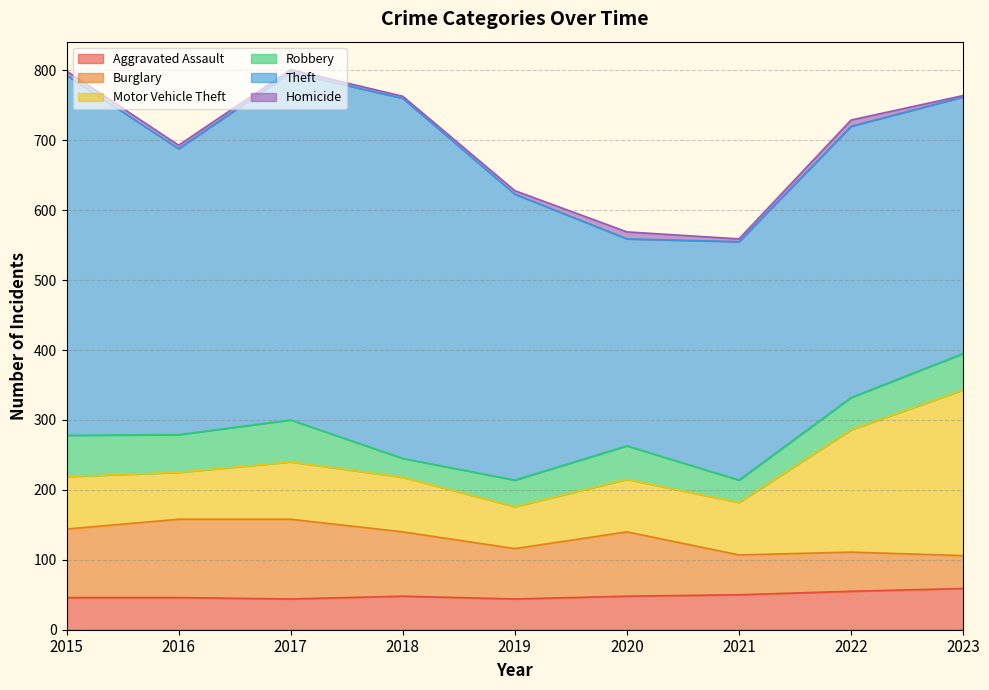

Reading left to right, transcribe all the data shown in this chart.

Aggravated Assault: 46	46	44	48	44	48	50	55	59
Burglary: 98	112	114	92	72	92	57	56	47
Motor Vehicle Theft: 75	67	82	78	60	75	75	175	237
Robbery: 59	54	60	27	38	48	32	46	52
Theft: 515	409	497	515	409	296	341	388	367
Homicide: 6	5	4	3	5	10	4	9	2